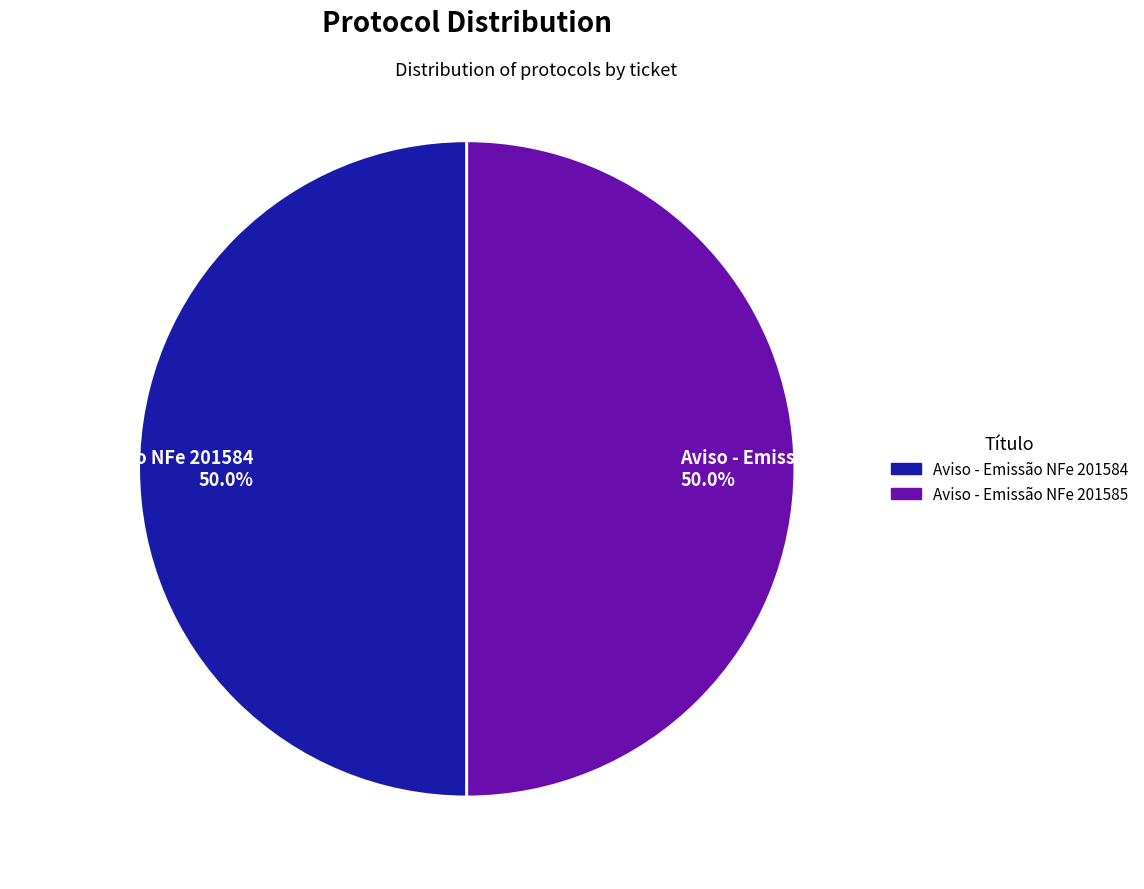

Do Aviso - Emissão NFe 201585 50.0% and Aviso - Emissão NFe 201584 50.0% together represent more than half of the pie?

Yes